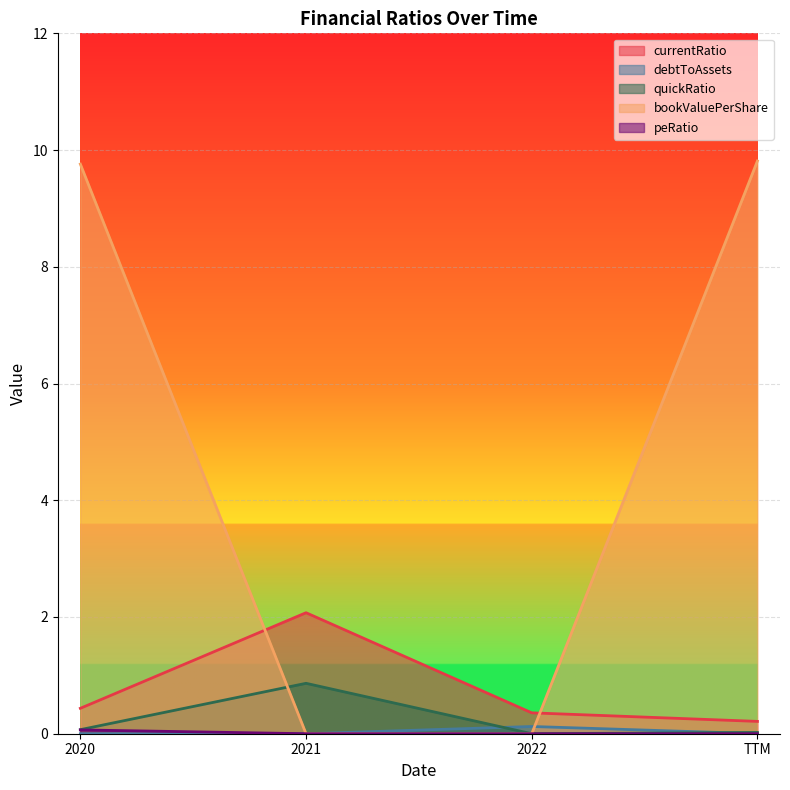

Where do currentRatio and bookValuePerShare first cross each other?

2020 and 2021